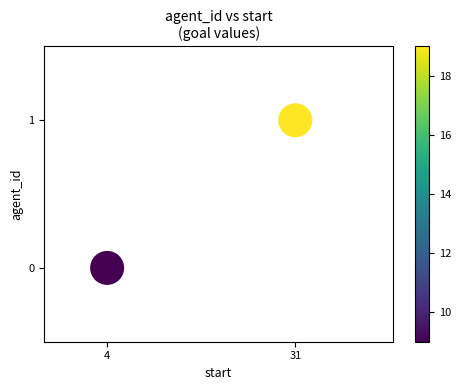

What is the average X value?

18